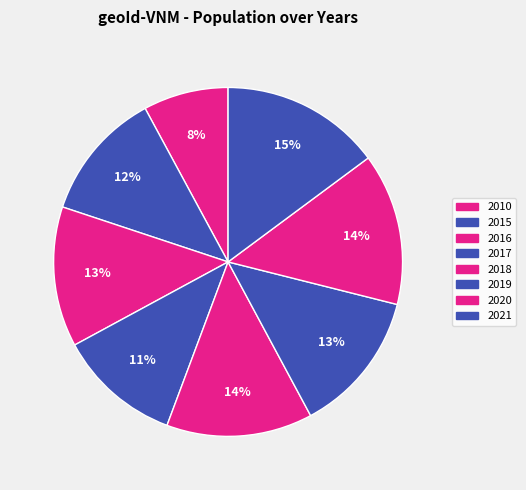

Count the number of slices in the pie.

8